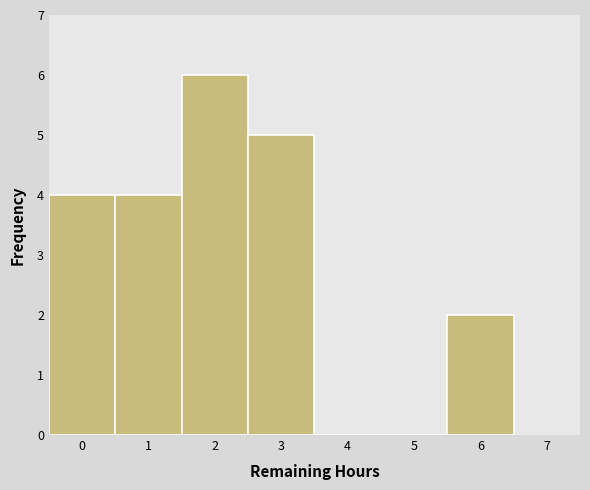

Which range on the x-axis has the tallest bar?

1.5 to 2.5